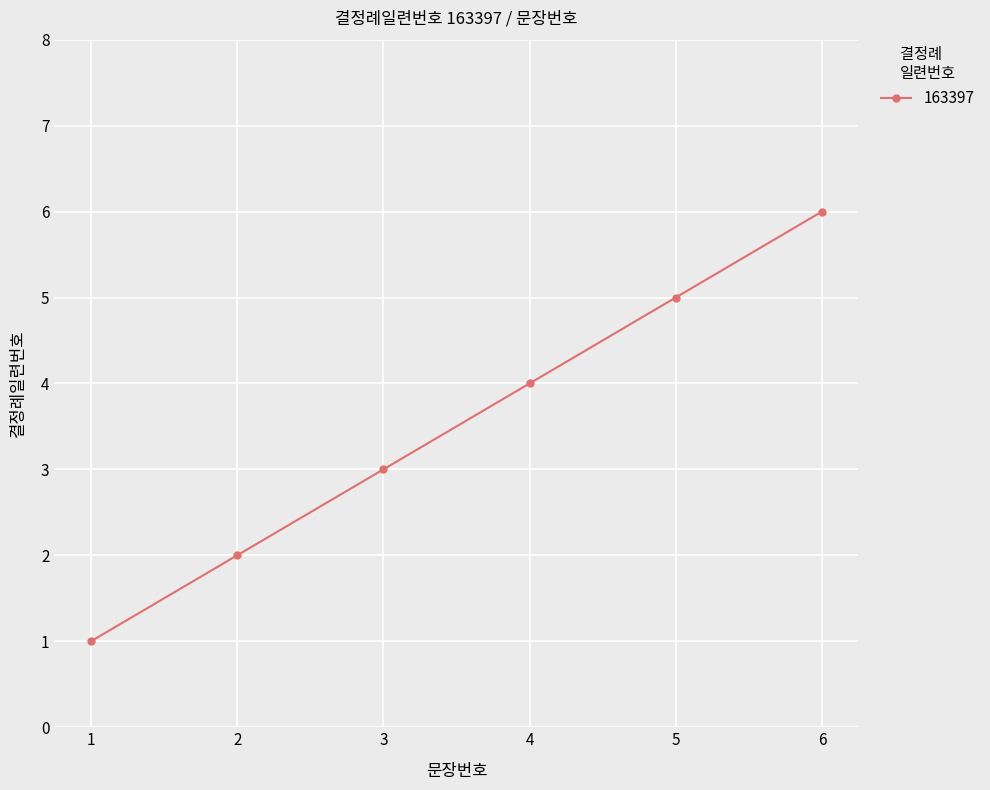

Reading left to right, transcribe all the data shown in this chart.

1	2	3	4	5	6